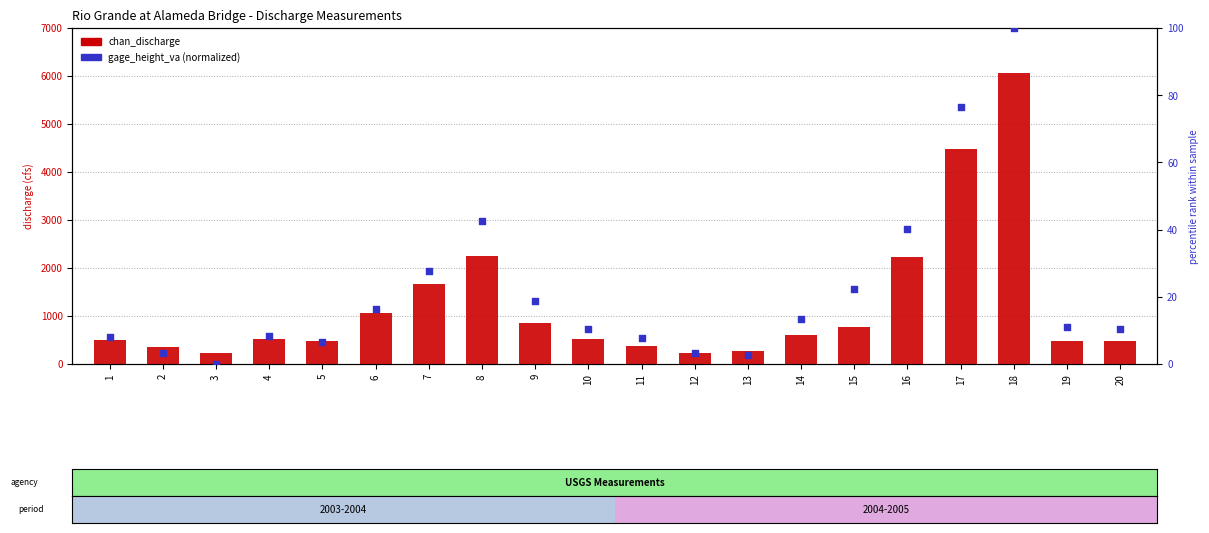

Which series has the largest total across all categories?

chan_discharge